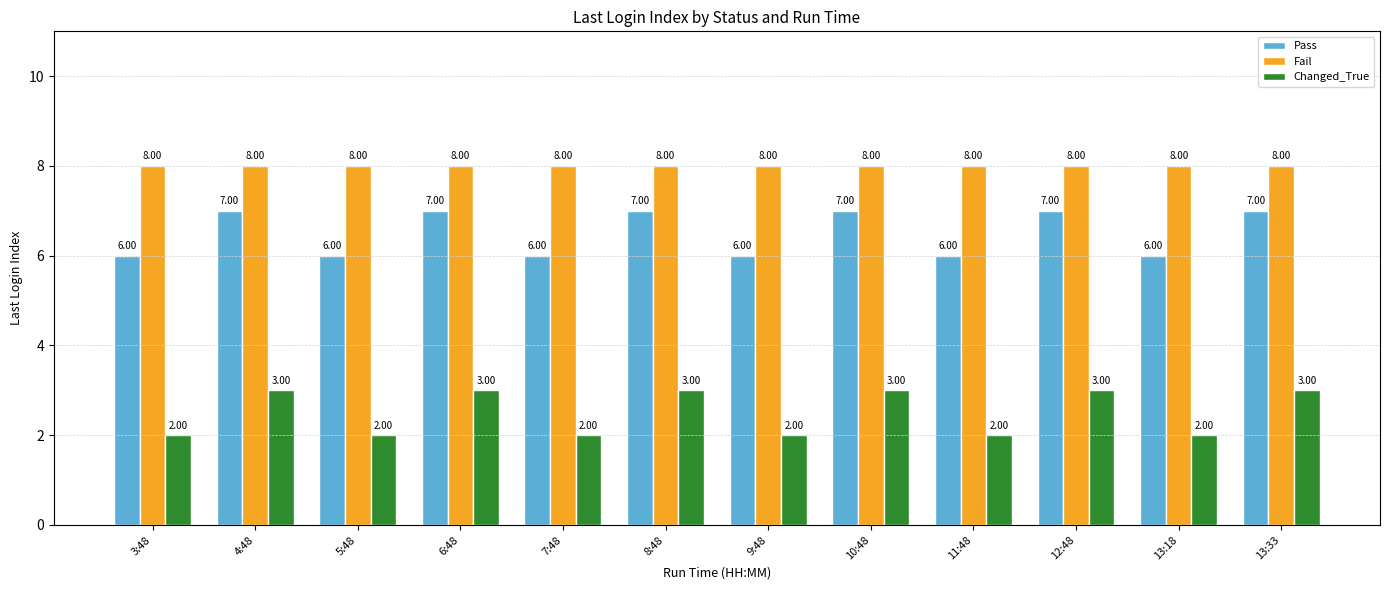

Is the value of Fail at 8:48 greater than the value of Pass at 13:18?

Yes